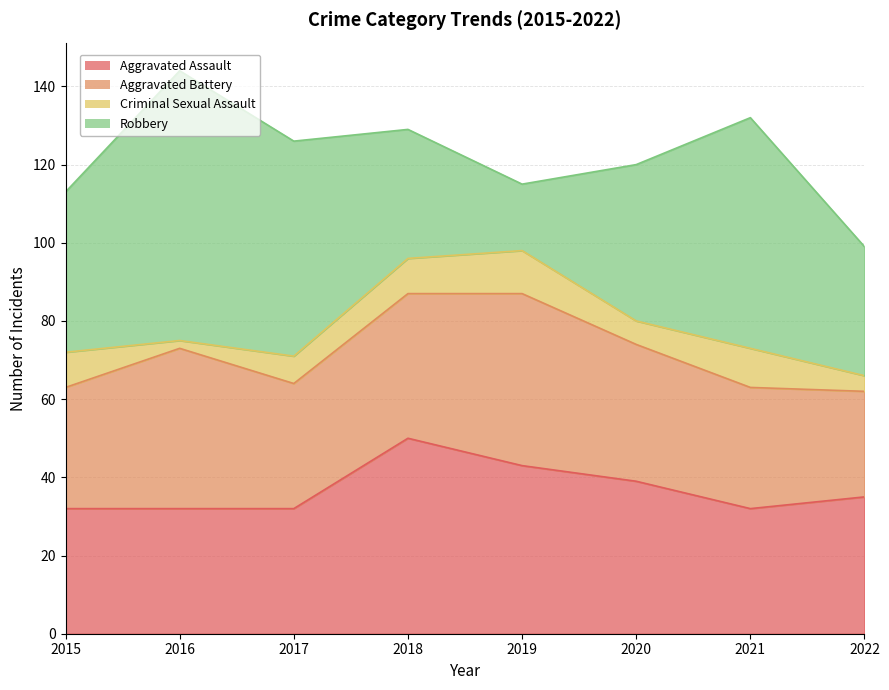

Reading right to left, what are all the values shown in this chart?

Aggravated Assault: 2022=35	2021=32	2020=39	2019=43	2018=50	2017=32	2016=32	2015=32
Aggravated Battery: 2022=27	2021=31	2020=35	2019=44	2018=37	2017=32	2016=41	2015=31
Criminal Sexual Assault: 2022=4	2021=10	2020=6	2019=11	2018=9	2017=7	2016=2	2015=9
Robbery: 2022=33	2021=59	2020=40	2019=17	2018=33	2017=55	2016=69	2015=41